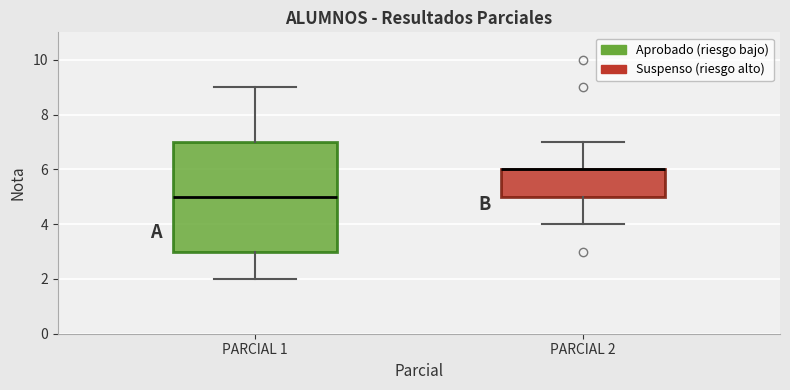

Reading left to right, read every box against the y-axis: the position of its median line, the range the box covers, and the ends of its whiskers. The values are not printed on the chart, so give them approximately, as read against the axis.

PARCIAL 1: median 5, box 3 to 7, whiskers 2 to 9
PARCIAL 2: median 6 (drawn on the box's upper edge), box 5 to 6, whiskers 4 to 7